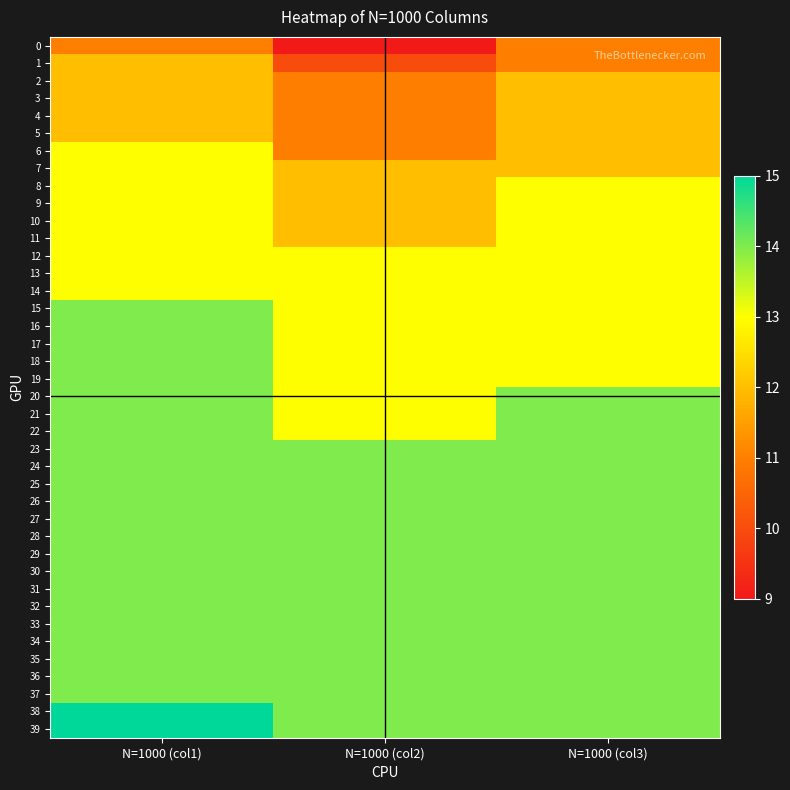

At how many categories does at least one series exceed 10?

3